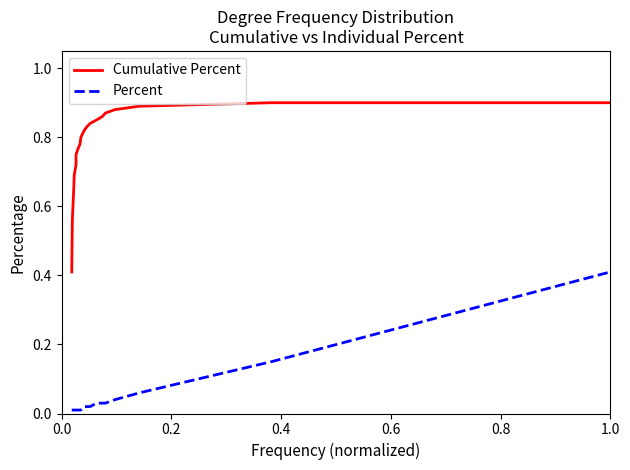

Which series has the widest spread of values?

Cumulative Percent